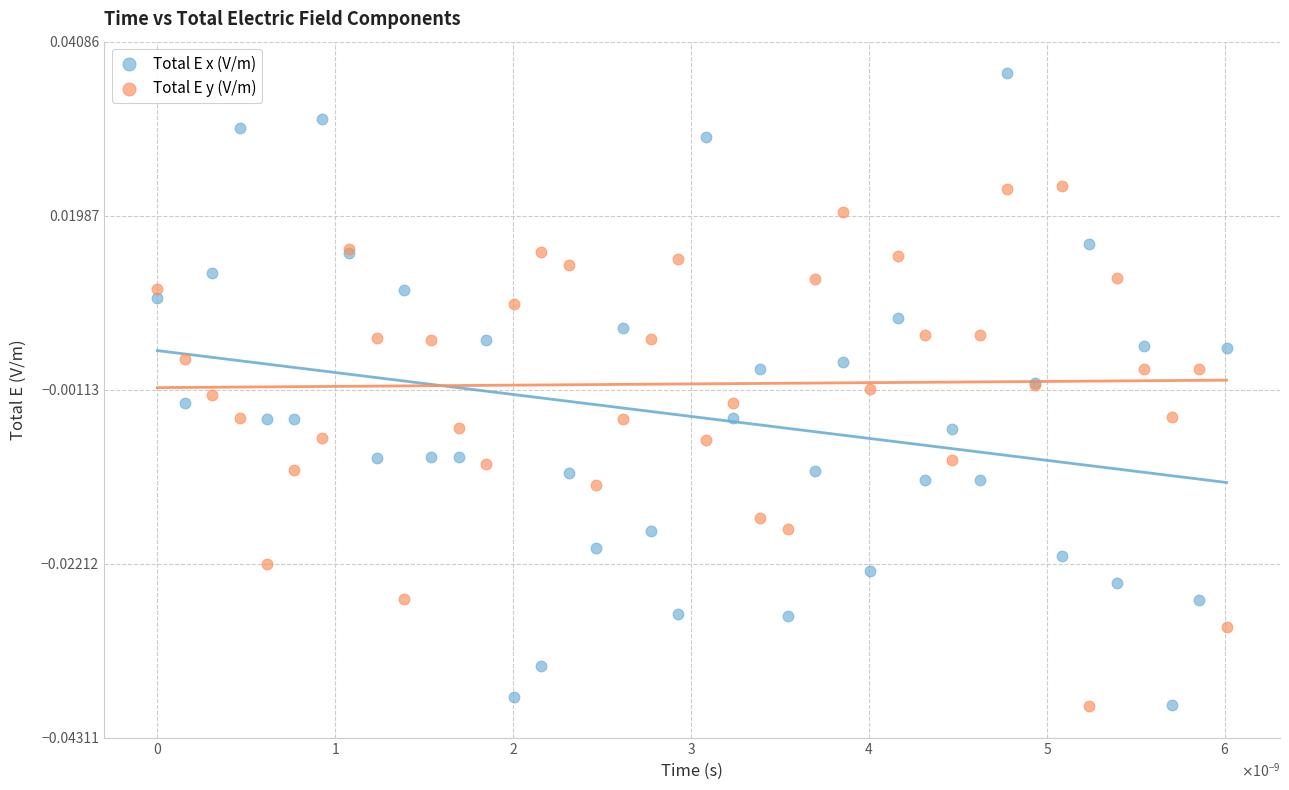

Which series has the largest Y range (max minus min)?

Total E x (V/m)